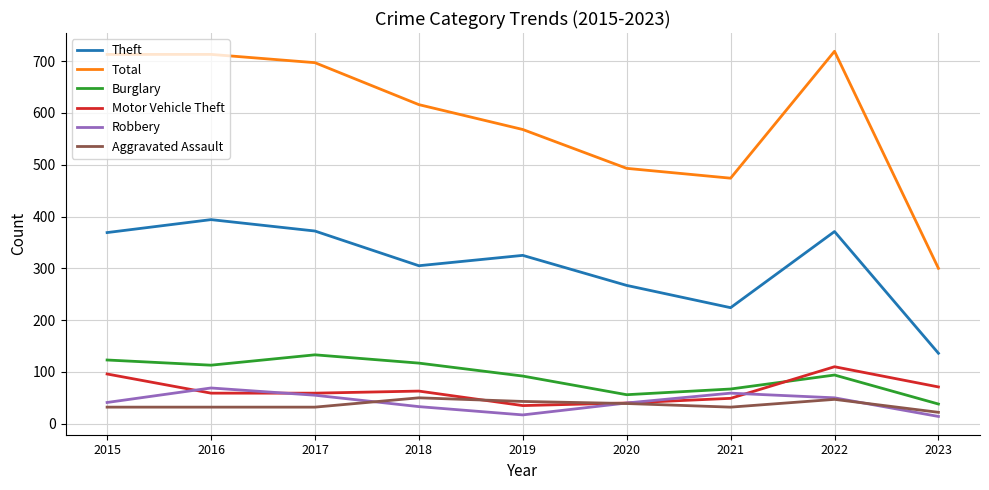

What is the approximate value of Aggravated Assault at 2017?

32